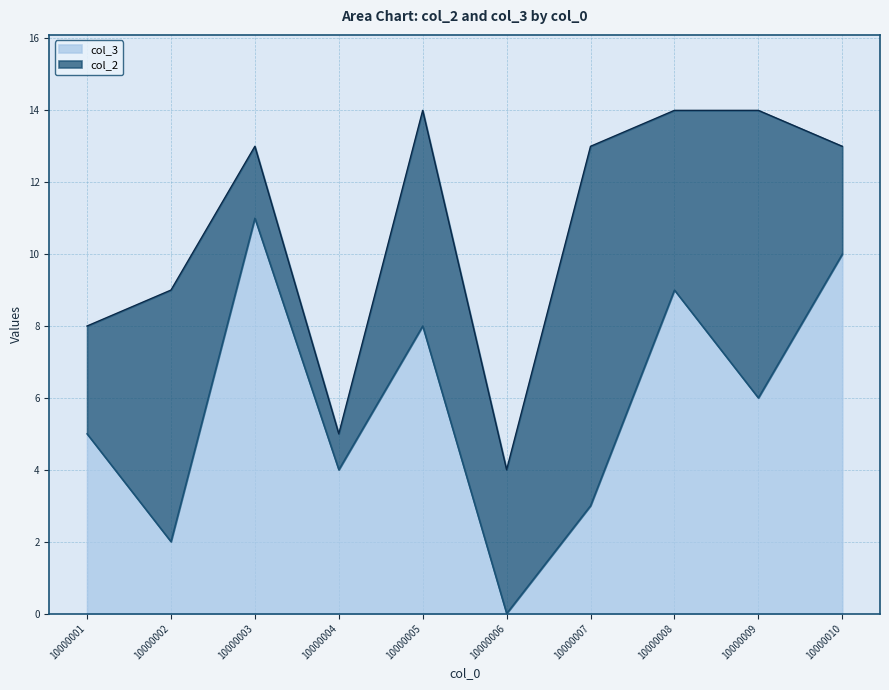

Reading left to right, extract all data points from this chart.

5	2	11	4	8	0	3	9	6	10